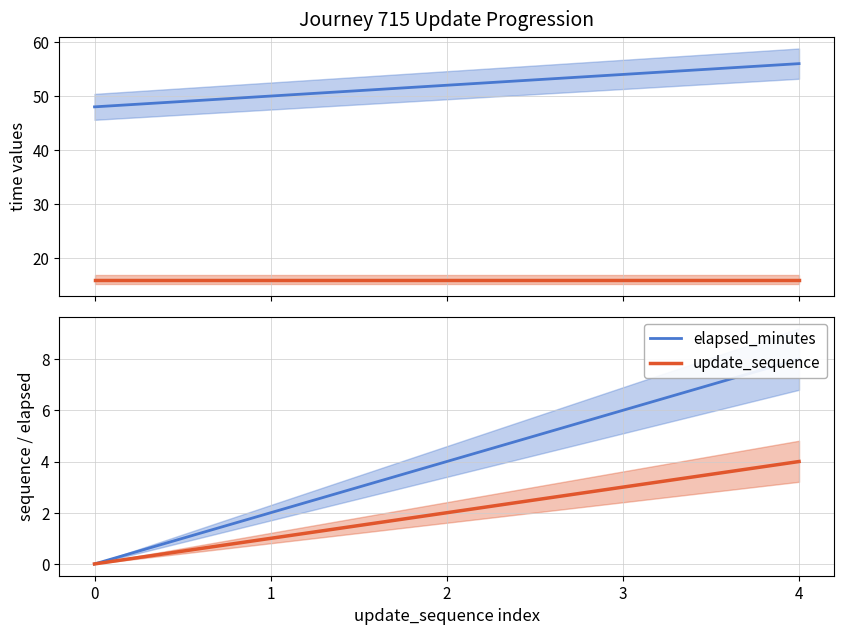

Where is update_sequence nearest to the value 2?

2